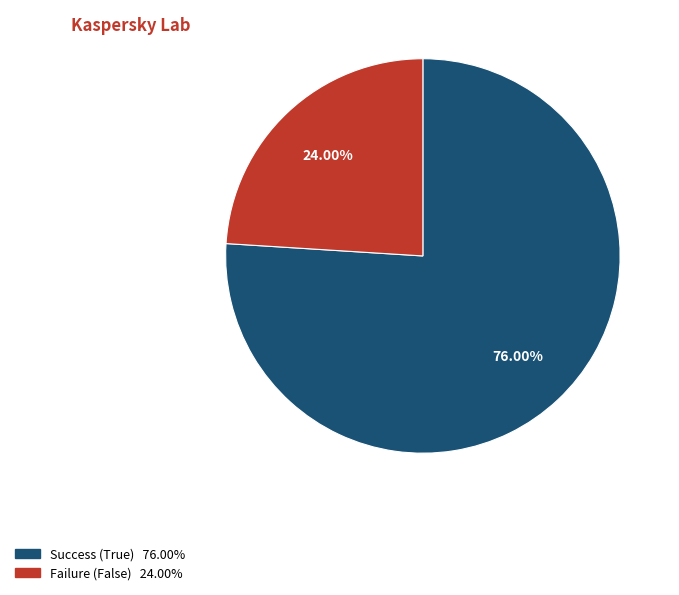

Is there any slice that represents more than half of the pie?

Yes